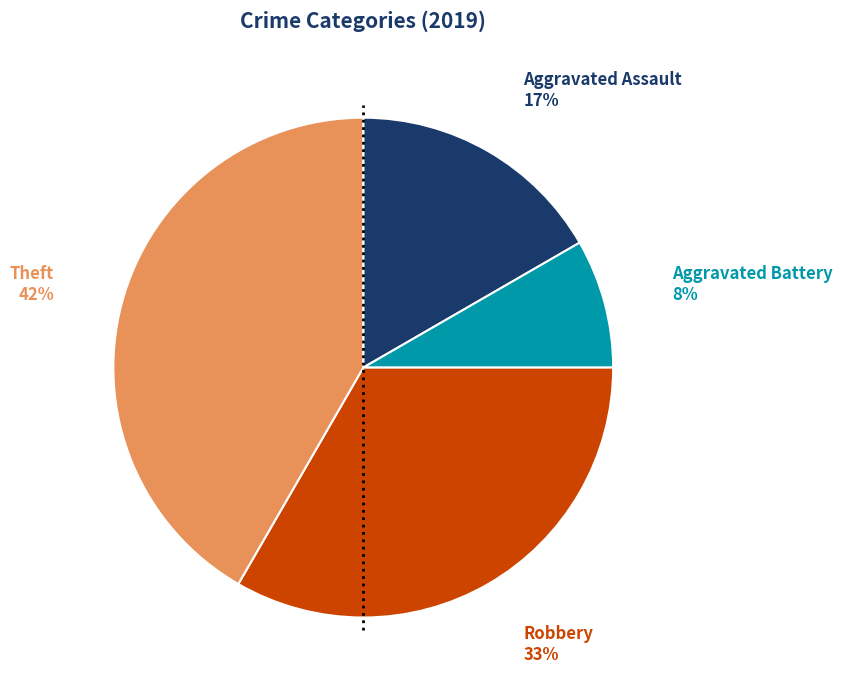

To the nearest percent, what is the average slice percentage?

25%